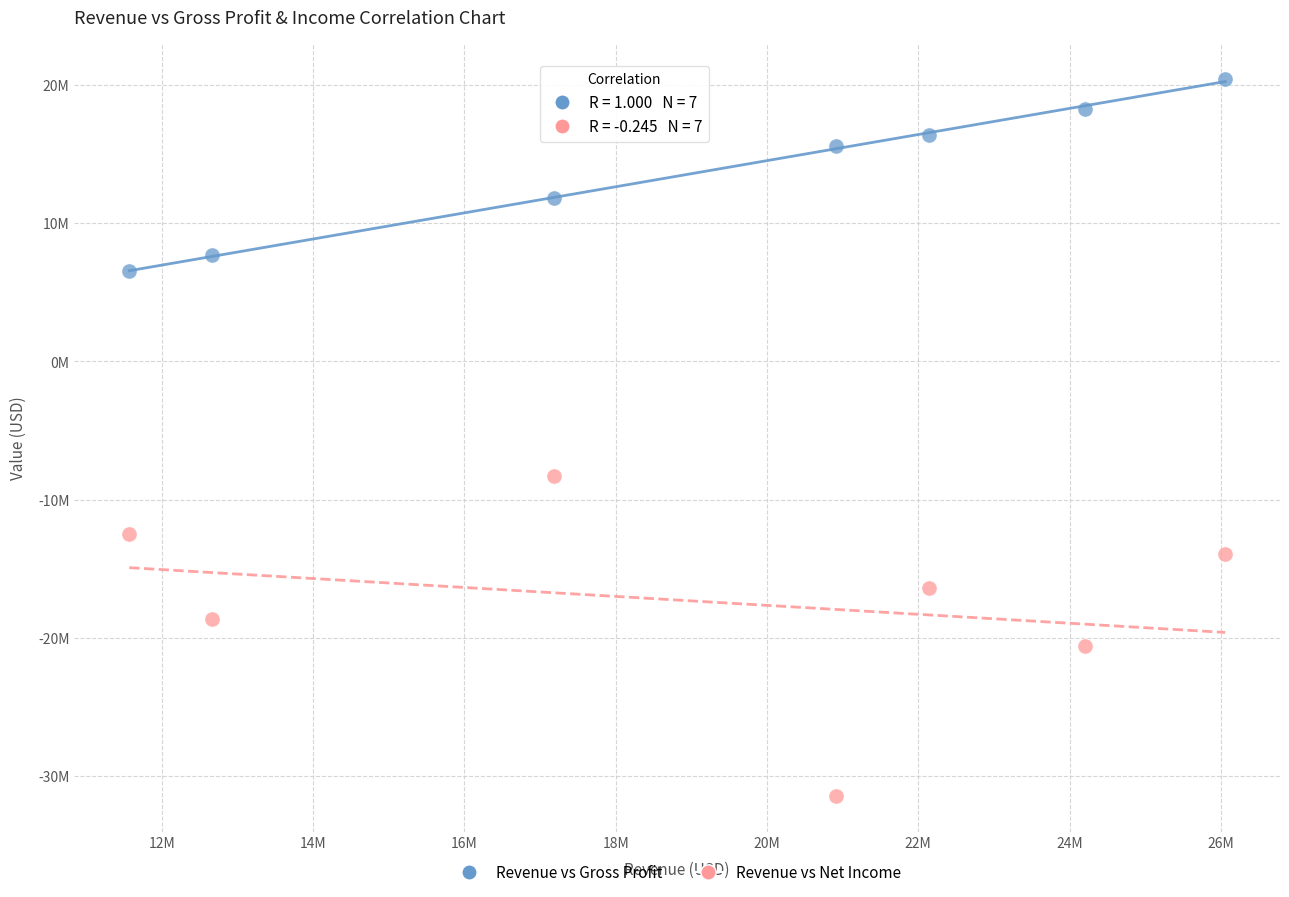

What are all the series names shown in the legend?

Revenue vs Gross Profit, Revenue vs Net Income